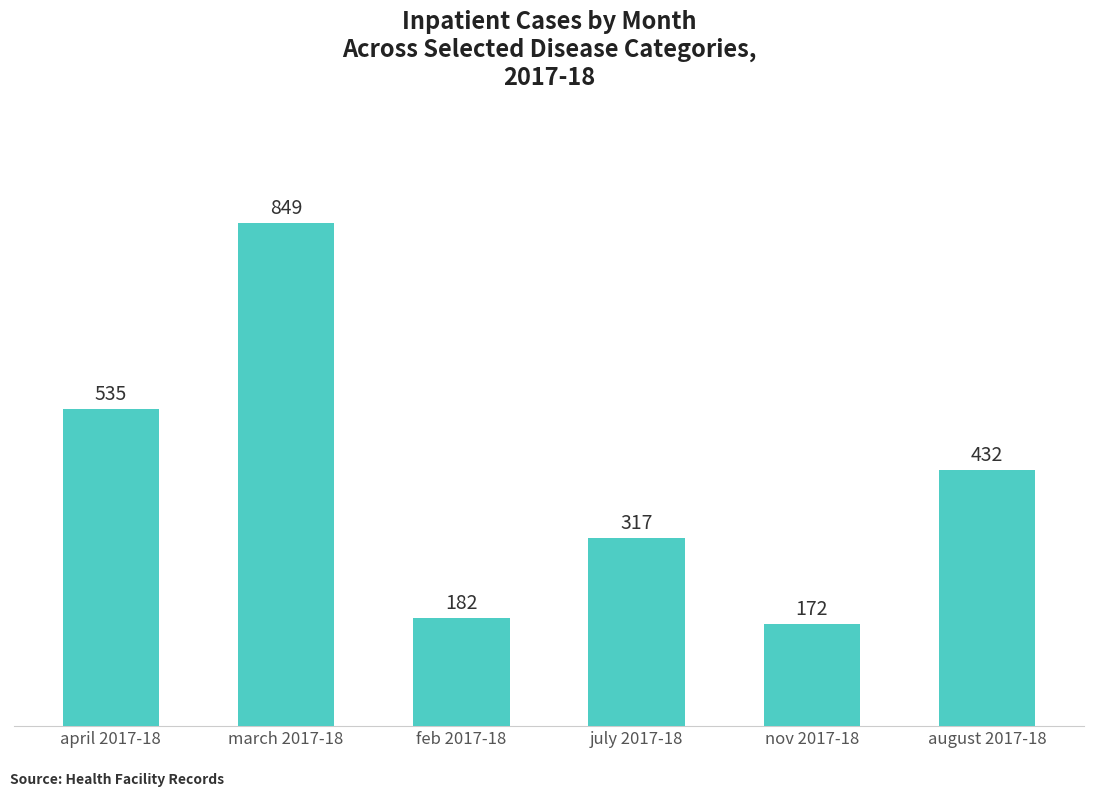

What is the sum of all values?

2487